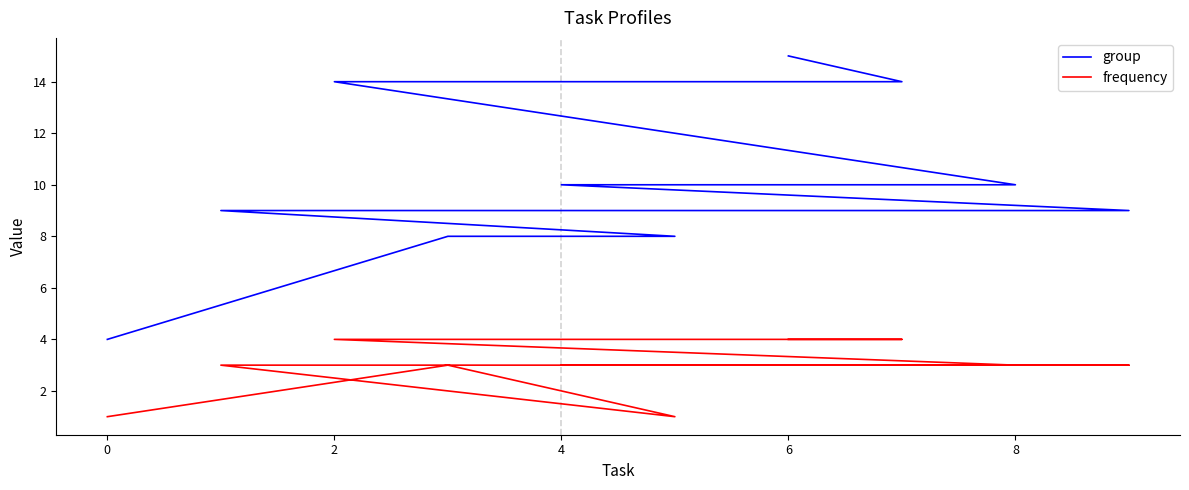

What is the average value of the frequency series?

3